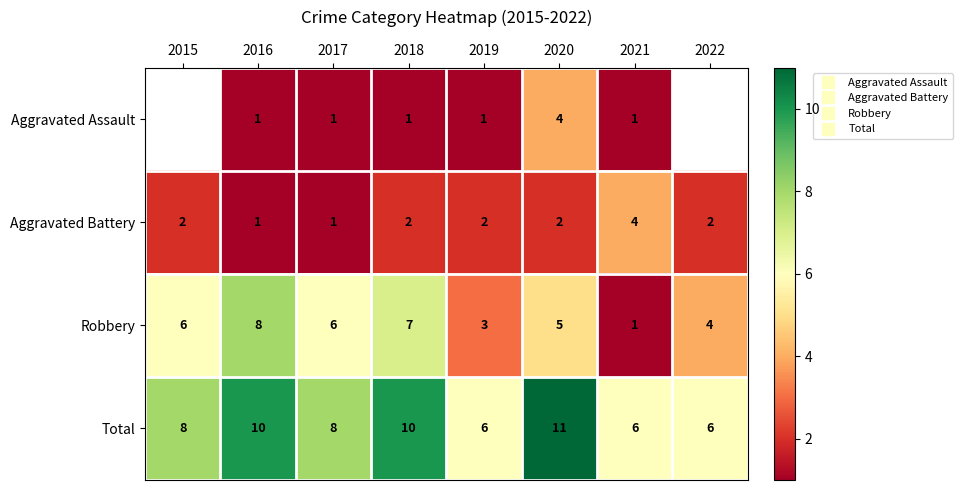

What is the difference between the second highest and second lowest values in the Robbery series?

4.0